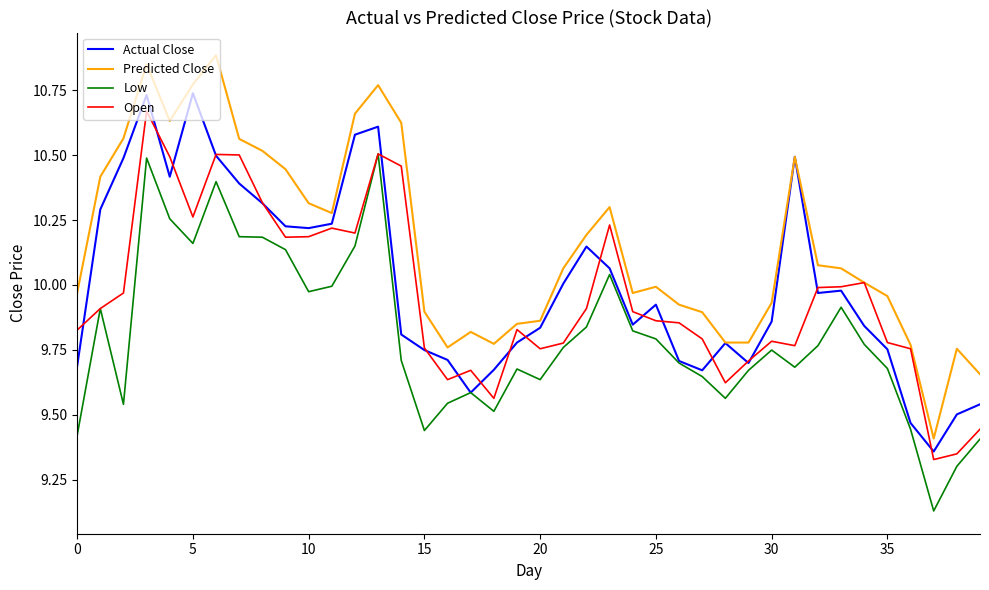

True or false: Predicted Close and Low cross at least once.

False